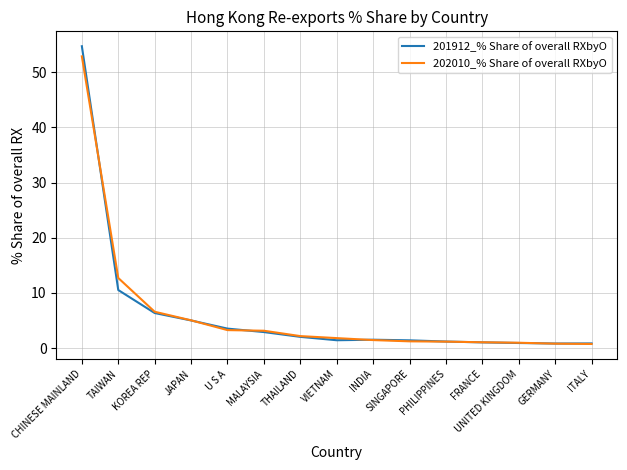

What position from the left is VIETNAM?

8